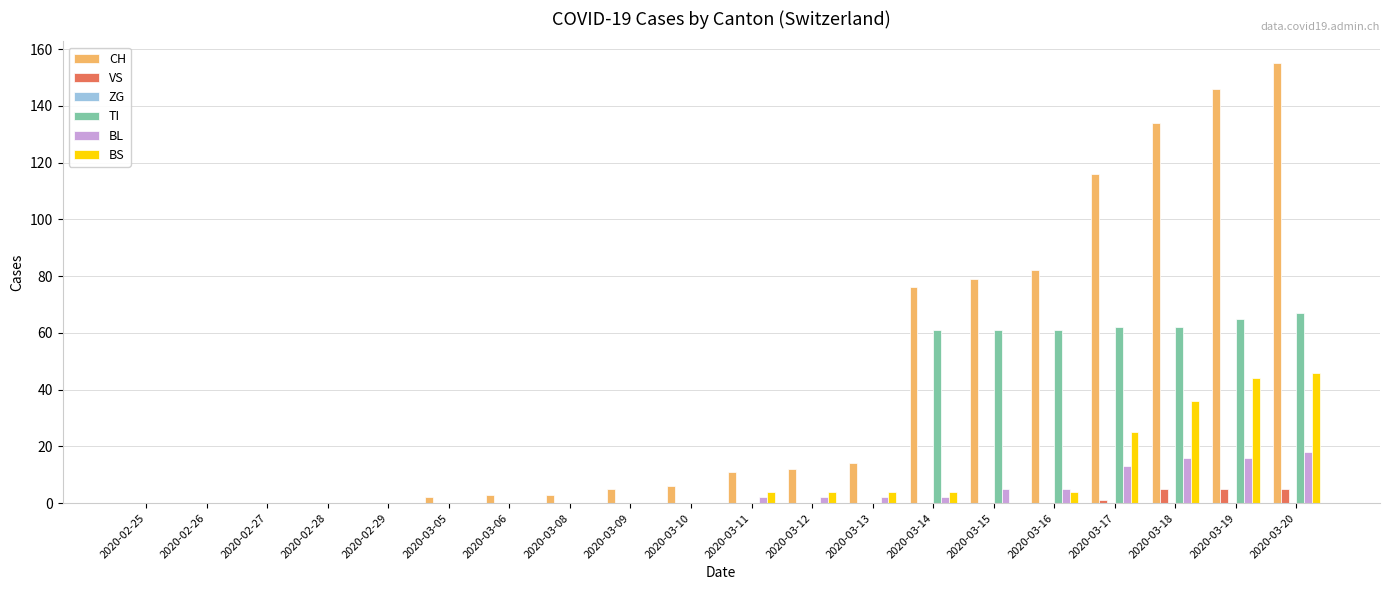

Which series has the largest range (max minus min)?

CH